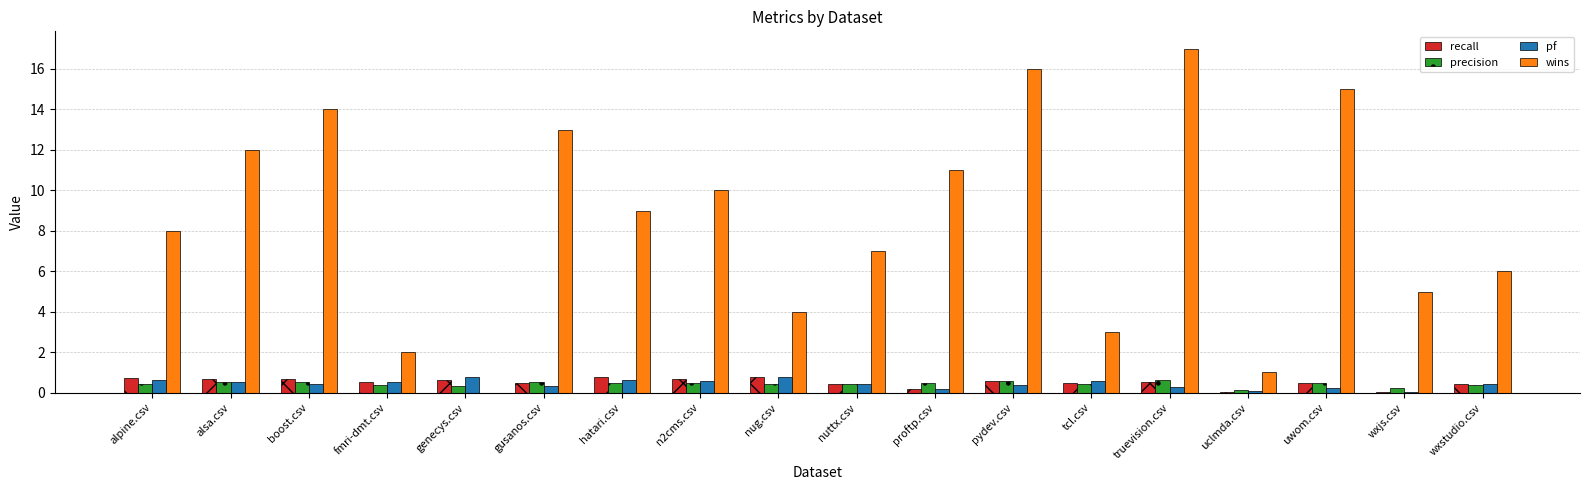

The value of precision at uwom.csv is 0.5. True or false?

True